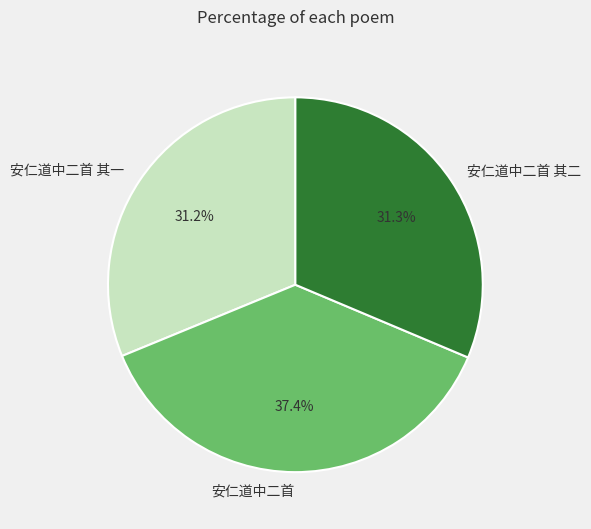

Is 安仁道中二首 其一 the majority of the pie?

No